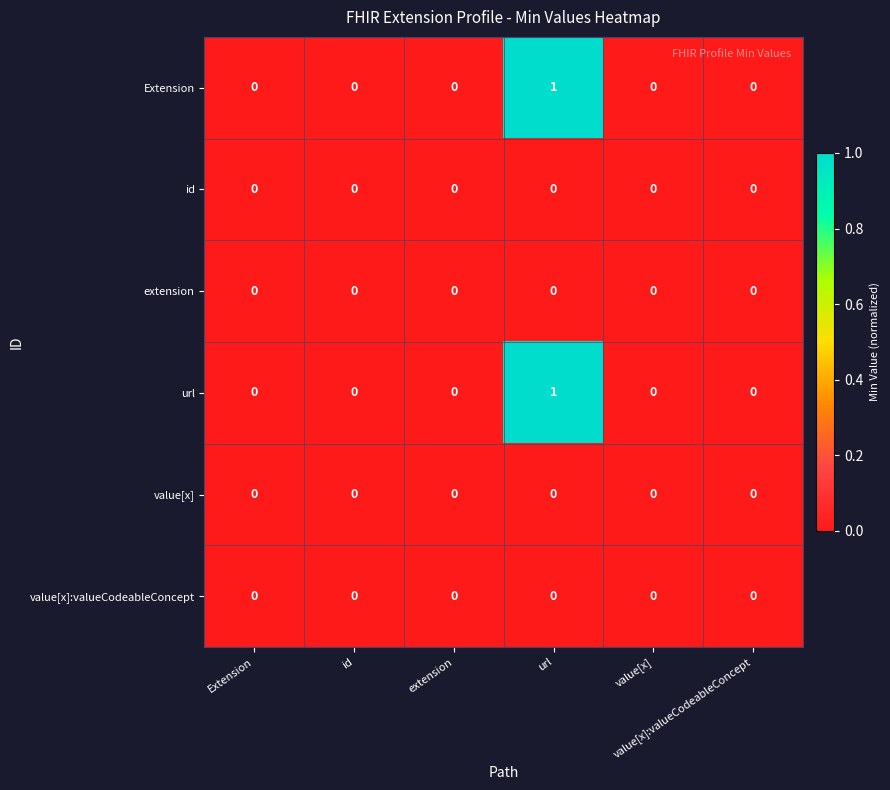

Which has a higher value, id or value[x]:valueCodeableConcept?

id